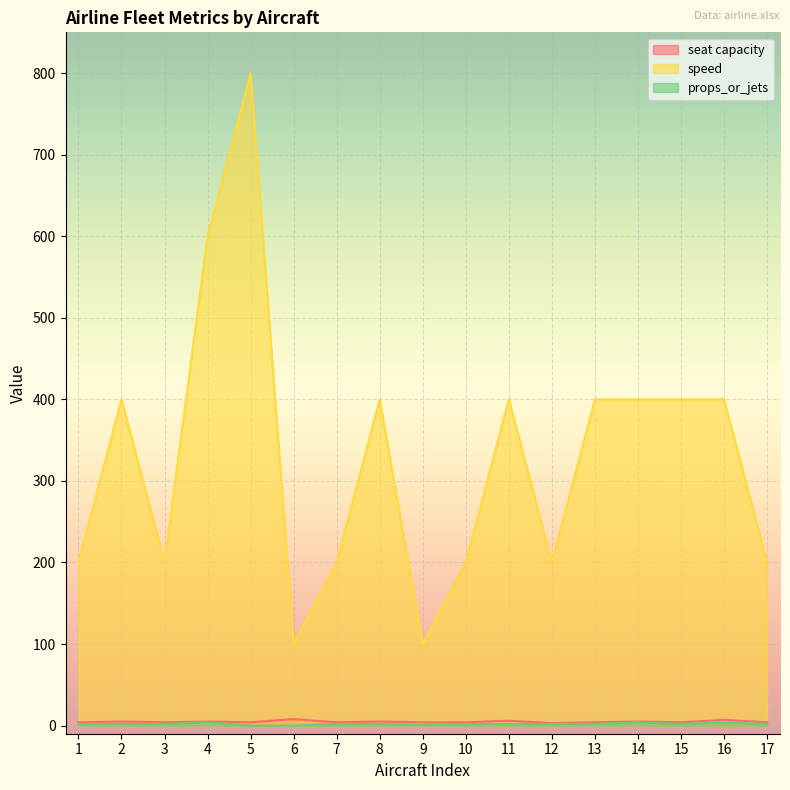

Where does the seat capacity series first go above 4?

2